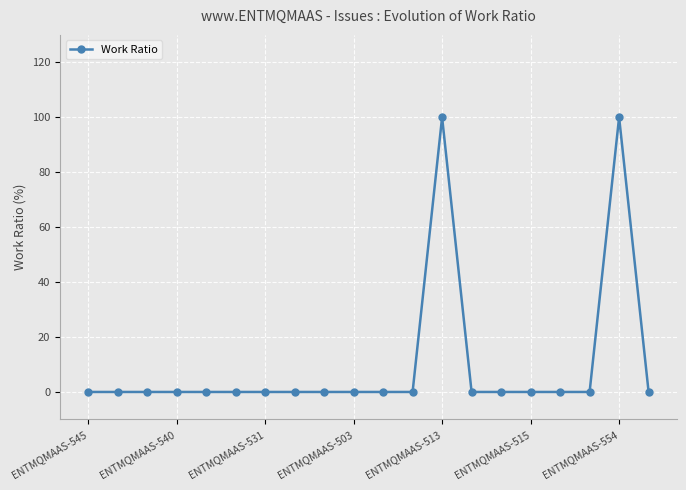

How many data points does each series have?

20